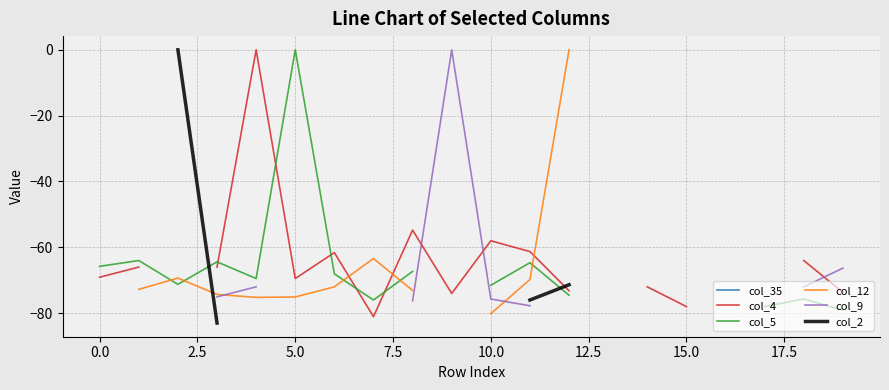

Which series has the largest range (max minus min)?

col_2